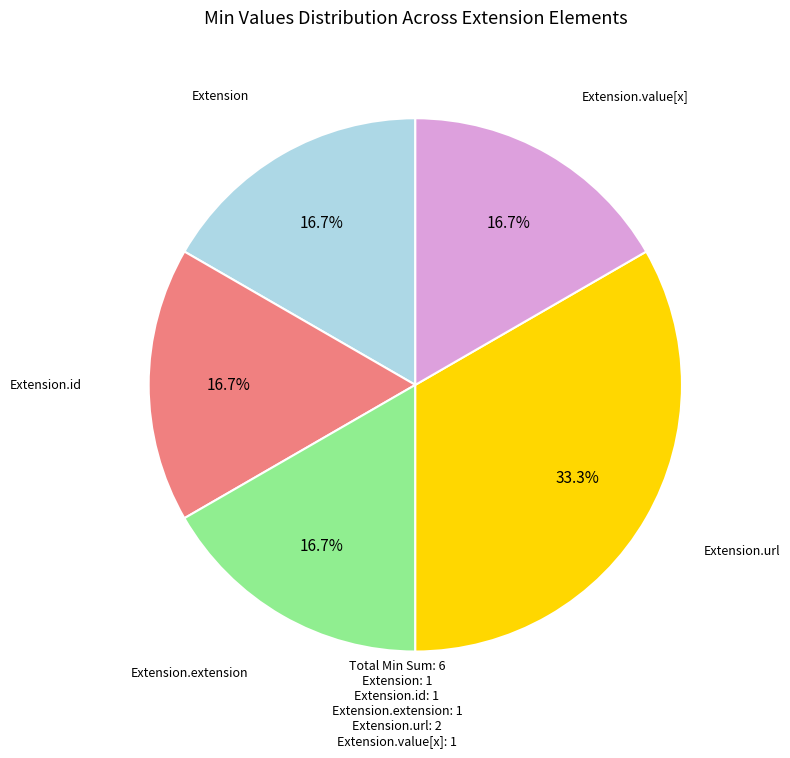

Which has a higher value, Extension.value[x] or Extension.url?

Extension.url